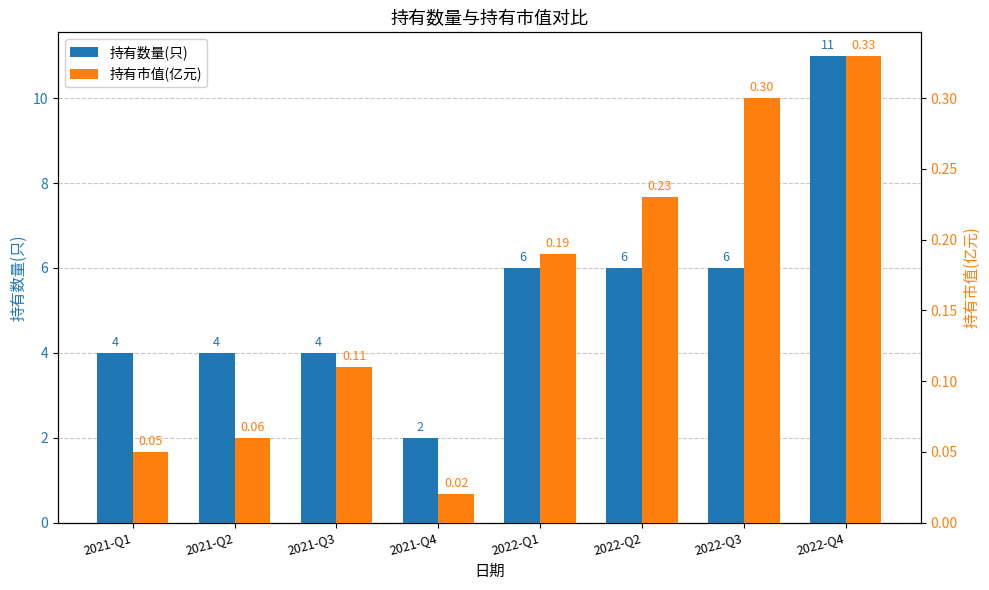

What is the total value across all series at 2021-Q1?

4.0